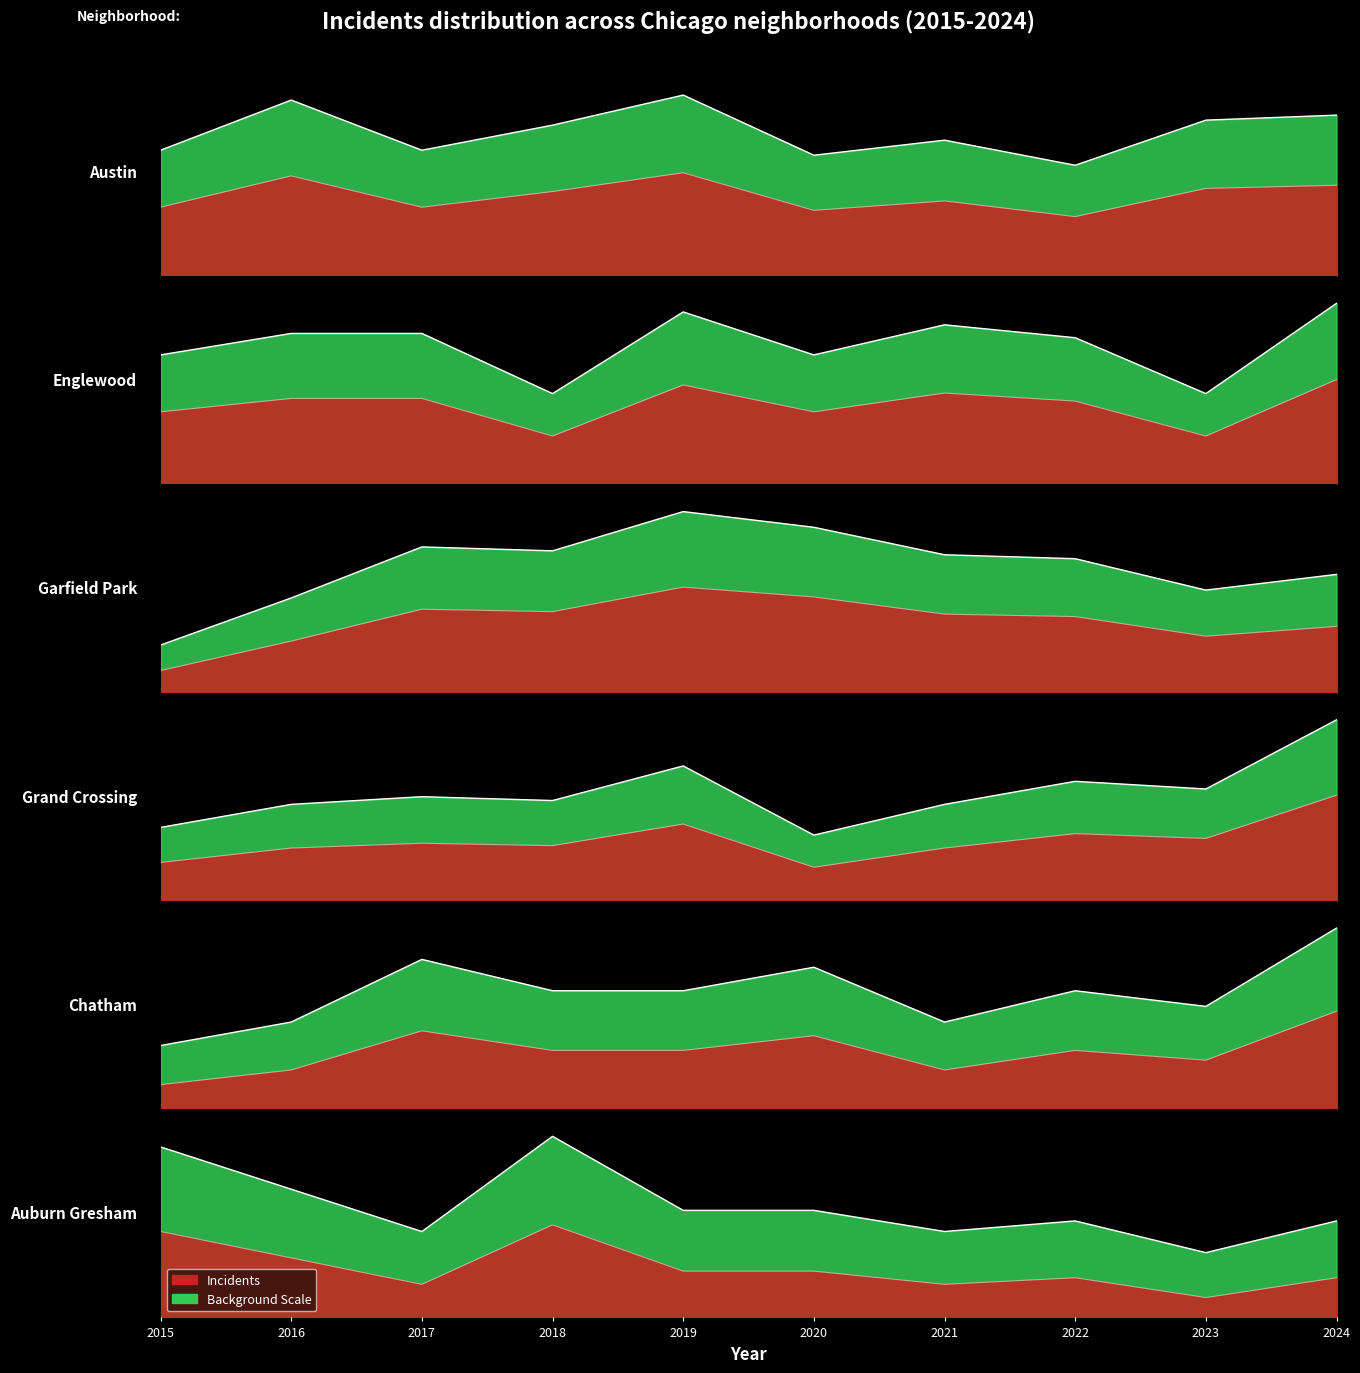

Which category has the highest value in the Auburn Gresham series?

2018